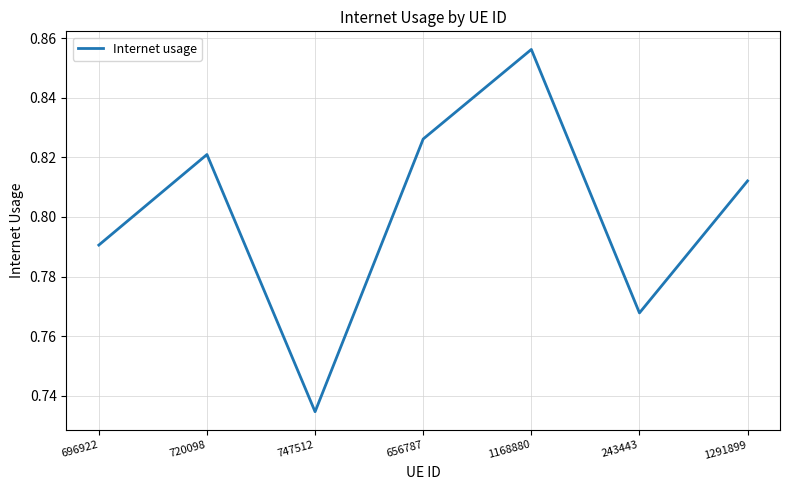

At which category does the data reach its first local peak?

720098